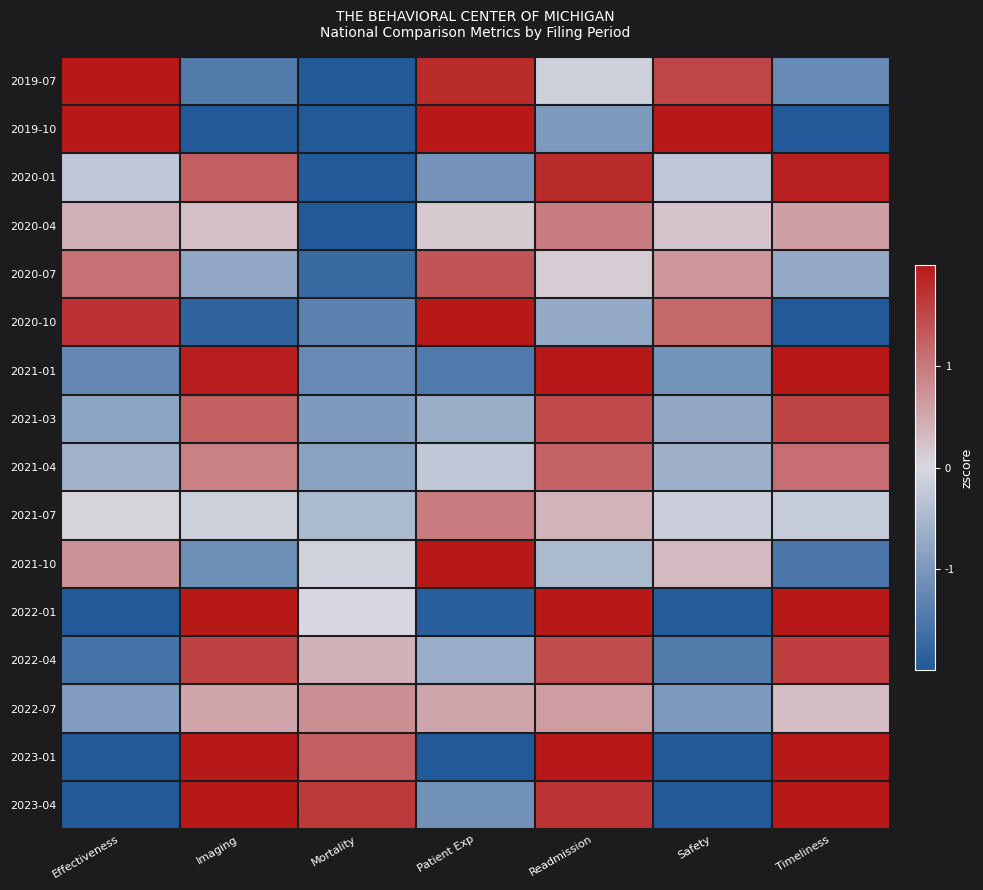

Reading right to left, transcribe all the data shown in this chart.

2019-07: Timeliness=-1.2	Safety=1.5	Readmission=-0.1	Patient Exp=1.8	Mortality=-2.0	Imaging=-1.5	Effectiveness=2.0
2019-10: Timeliness=-2.0	Safety=2.0	Readmission=-1.0	Patient Exp=2.0	Mortality=-2.0	Imaging=-2.0	Effectiveness=2.0
2020-01: Timeliness=1.9	Safety=-0.3	Readmission=1.8	Patient Exp=-1.1	Mortality=-2.0	Imaging=1.3	Effectiveness=-0.3
2020-04: Timeliness=0.6	Safety=0.2	Readmission=1.0	Patient Exp=0.2	Mortality=-2.0	Imaging=0.2	Effectiveness=0.4
2020-07: Timeliness=-0.7	Safety=0.7	Readmission=0.1	Patient Exp=1.4	Mortality=-1.7	Imaging=-0.8	Effectiveness=1.1
2020-10: Timeliness=-2.0	Safety=1.2	Readmission=-0.7	Patient Exp=2.0	Mortality=-1.4	Imaging=-1.8	Effectiveness=1.7
2021-01: Timeliness=2.0	Safety=-1.1	Readmission=2.0	Patient Exp=-1.5	Mortality=-1.2	Imaging=1.9	Effectiveness=-1.3
2021-03: Timeliness=1.5	Safety=-0.8	Readmission=1.5	Patient Exp=-0.7	Mortality=-1.0	Imaging=1.3	Effectiveness=-0.8
2021-04: Timeliness=1.1	Safety=-0.6	Readmission=1.2	Patient Exp=-0.3	Mortality=-0.9	Imaging=0.9	Effectiveness=-0.6
2021-07: Timeliness=-0.2	Safety=-0.1	Readmission=0.4	Patient Exp=1.0	Mortality=-0.5	Imaging=-0.1	Effectiveness=0.1
2021-10: Timeliness=-1.5	Safety=0.3	Readmission=-0.5	Patient Exp=2.0	Mortality=-0.1	Imaging=-1.2	Effectiveness=0.7
2022-01: Timeliness=2.0	Safety=-1.9	Readmission=2.0	Patient Exp=-1.9	Mortality=0.0	Imaging=2.0	Effectiveness=-2.0
2022-04: Timeliness=1.6	Safety=-1.5	Readmission=1.5	Patient Exp=-0.7	Mortality=0.4	Imaging=1.6	Effectiveness=-1.6
2022-07: Timeliness=0.3	Safety=-1.0	Readmission=0.6	Patient Exp=0.5	Mortality=0.8	Imaging=0.5	Effectiveness=-0.9
2023-01: Timeliness=2.0	Safety=-2.0	Readmission=2.0	Patient Exp=-2.0	Mortality=1.3	Imaging=2.0	Effectiveness=-2.0
2023-04: Timeliness=2.0	Safety=-2.0	Readmission=1.7	Patient Exp=-1.1	Mortality=1.7	Imaging=2.0	Effectiveness=-2.0